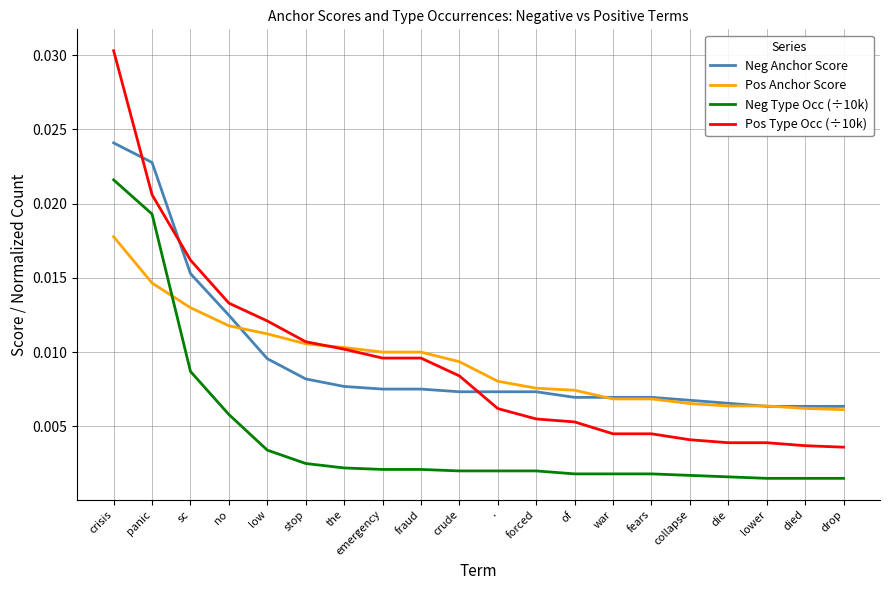

True or false: Neg Type Occ (÷10k) and Neg Anchor Score cross at least once.

False